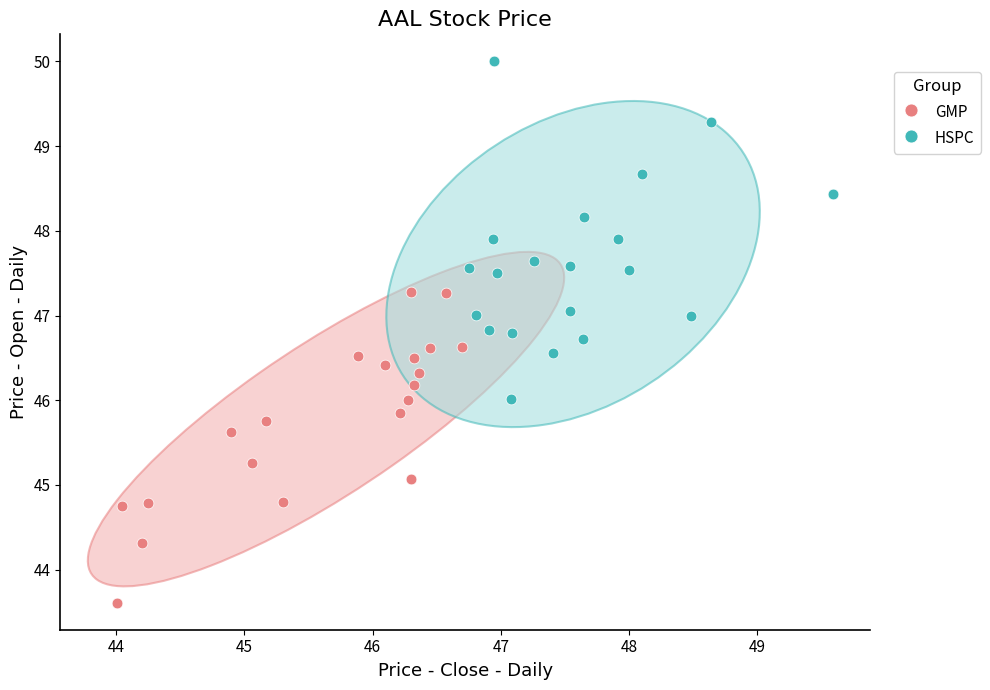

Which series reaches the minimum Y coordinate?

GMP